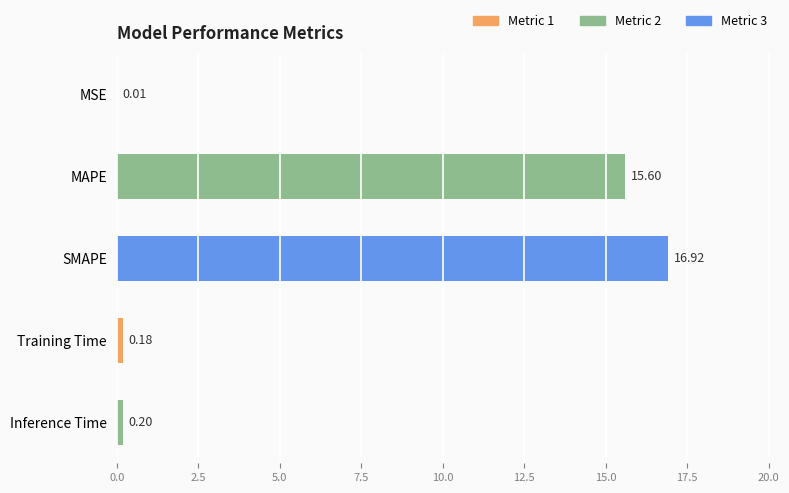

At which label is the value closest to 8?

MAPE